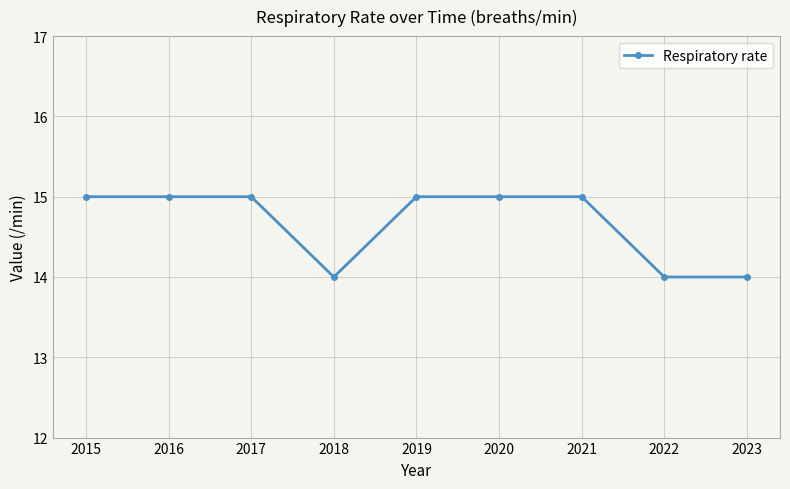

What is the smallest value displayed?

14